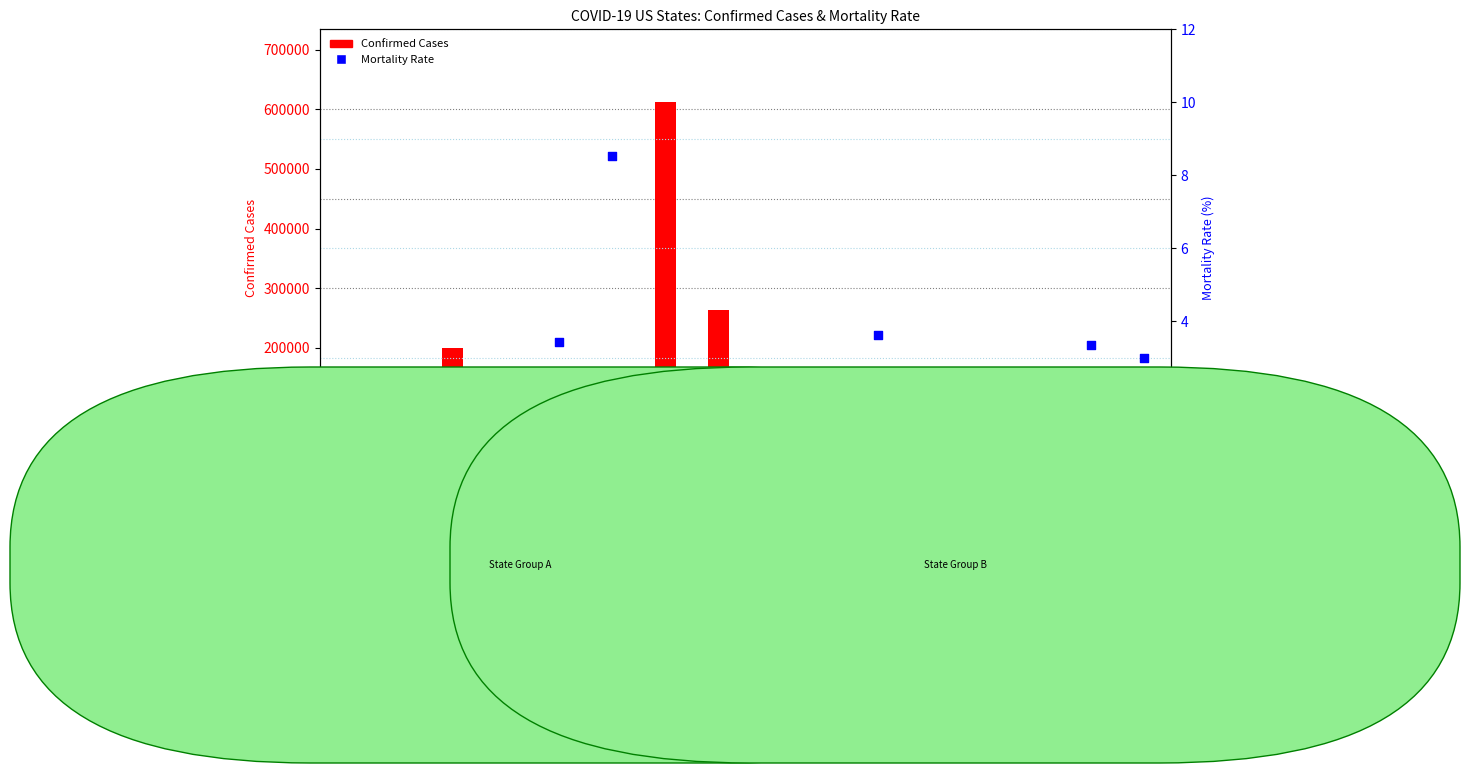

What are all the series names shown in the legend?

Confirmed Cases, Mortality Rate